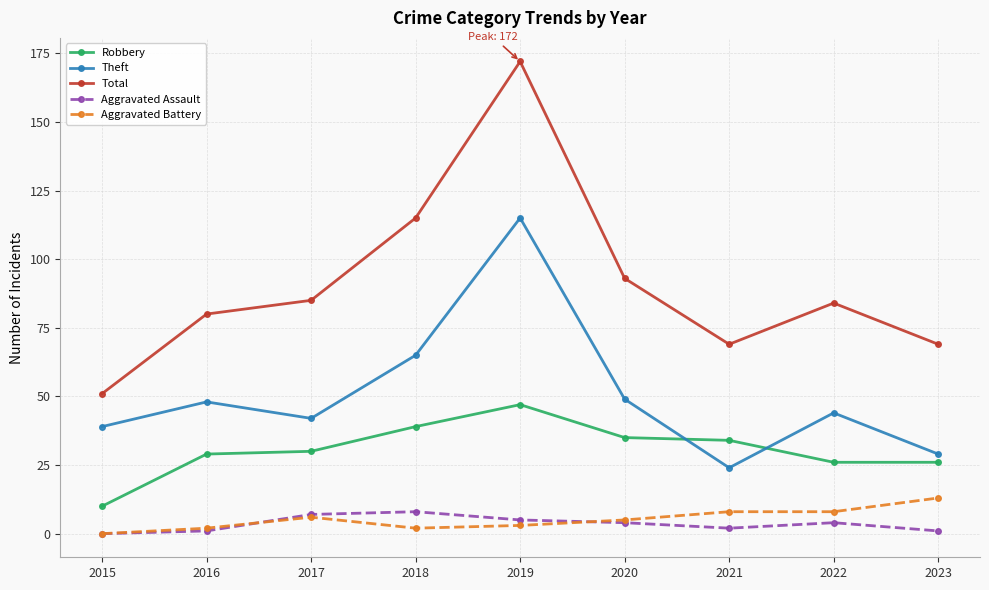

What are all the series names shown in the legend?

Robbery, Theft, Total, Aggravated Assault, Aggravated Battery